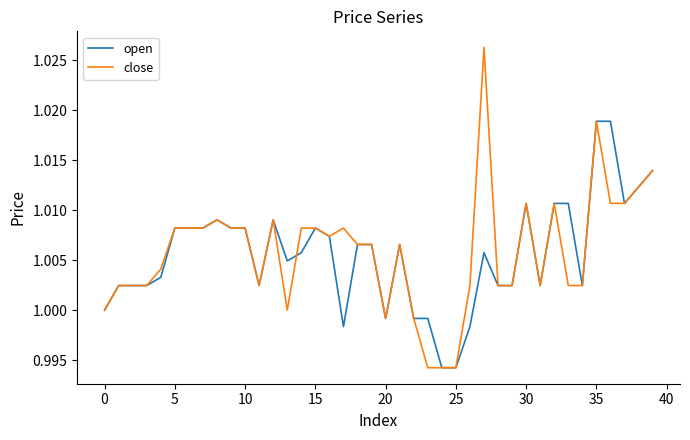

List the series in order of their peak value, highest first.

close, open